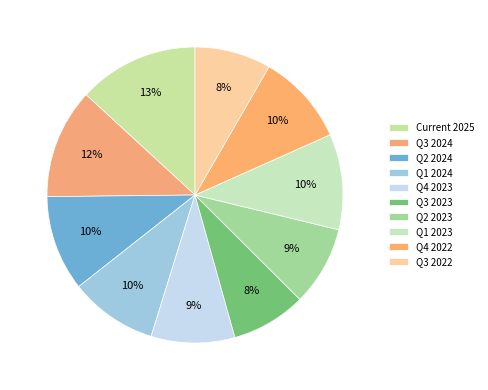

How many segments does this pie chart have?

10